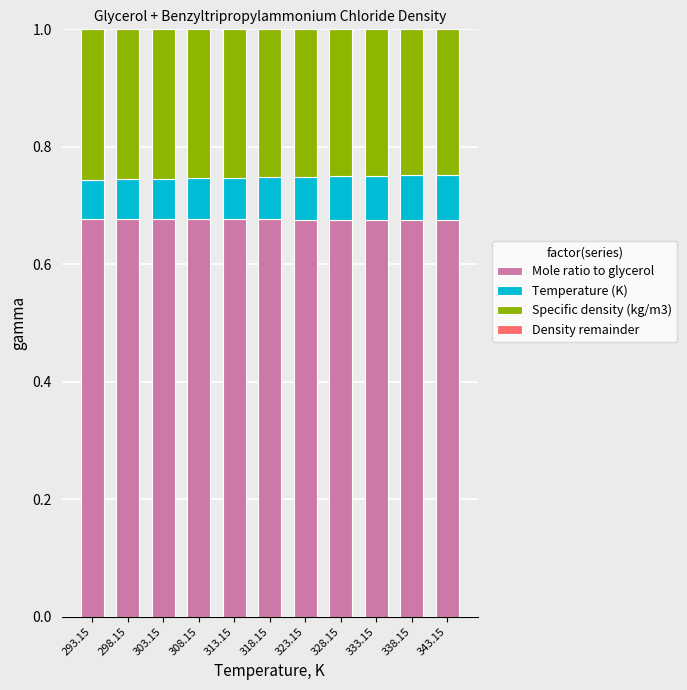

What is the sum of the Mole ratio to glycerol values at 328.15 and 293.15?

1.4